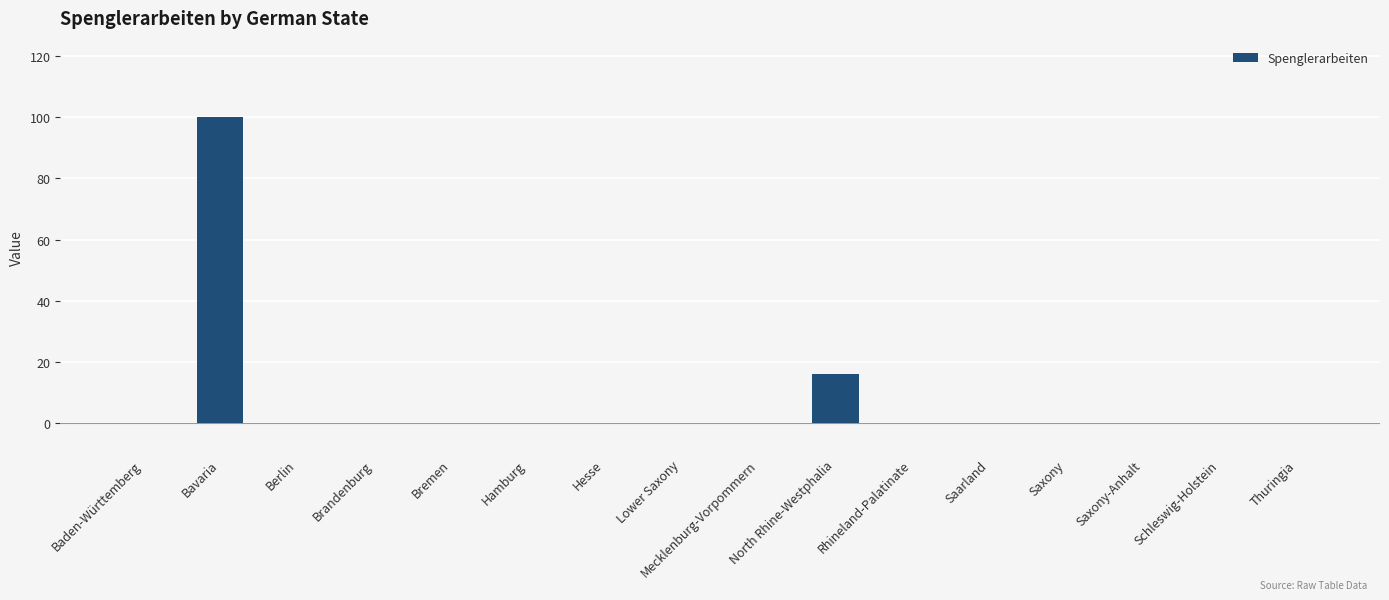

The value at Mecklenburg-Vorpommern is -62. True or false?

False